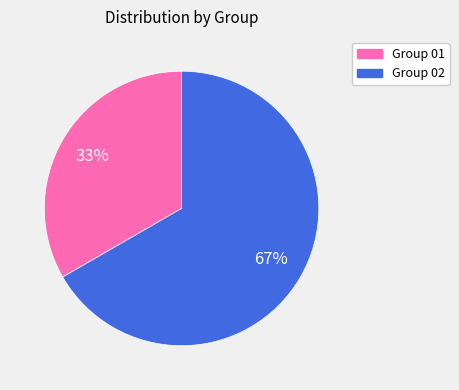

Does any single category account for the majority?

Yes